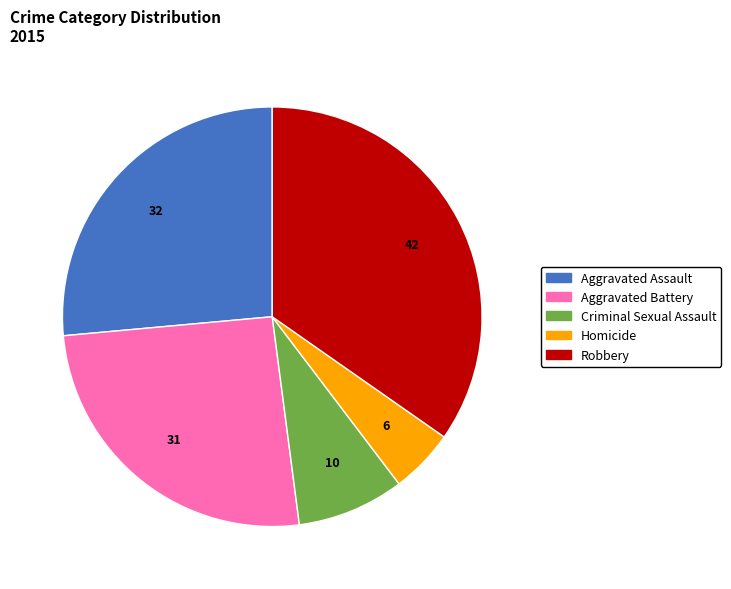

Rank the categories by value from lowest to highest.

Homicide, Criminal Sexual Assault, Aggravated Battery, Aggravated Assault, Robbery